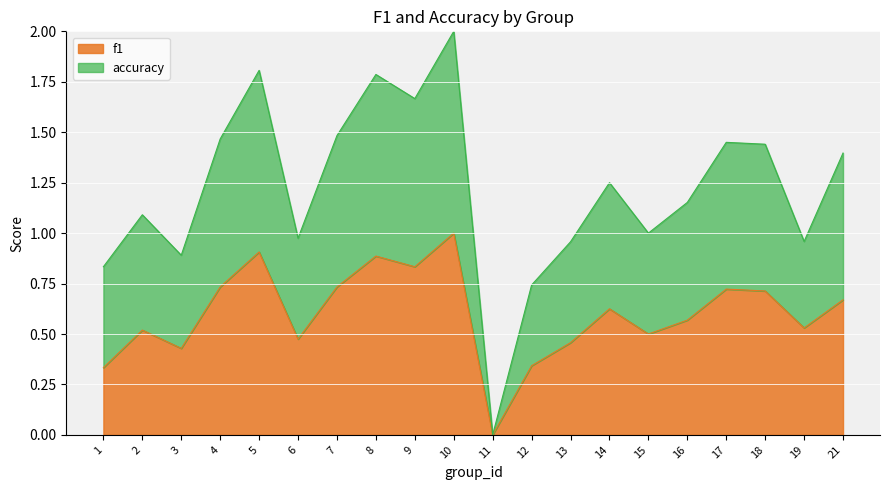

Reading left to right, extract all data points from this chart.

f1: 1=0.3	2=0.5	3=0.4	4=0.7	5=0.9	6=0.5	7=0.7	8=0.9	9=0.8	10=1.0	11=0.0	12=0.3	13=0.5	14=0.6	15=0.5	16=0.6	17=0.7	18=0.7	19=0.5	21=0.7
accuracy: 1=0.8	2=1.1	3=0.9	4=1.5	5=1.8	6=1.0	7=1.5	8=1.8	9=1.7	10=2.0	11=0.0	12=0.7	13=1.0	14=1.2	15=1.0	16=1.2	17=1.4	18=1.4	19=1.0	21=1.4